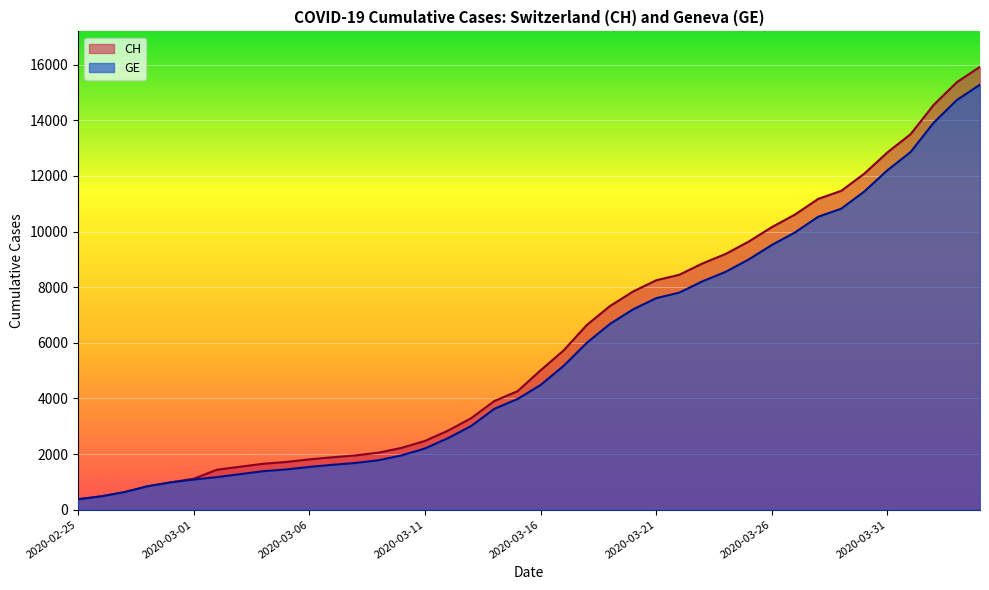

What is the maximum value for GE?

15284